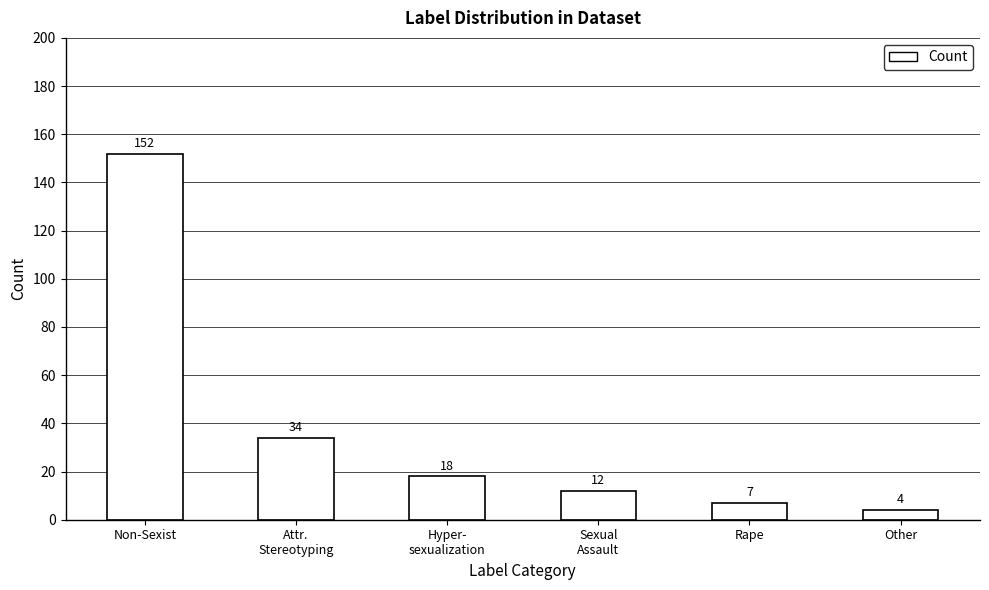

The chart shows a value of 6 at Sexual
Assault. True or false?

False